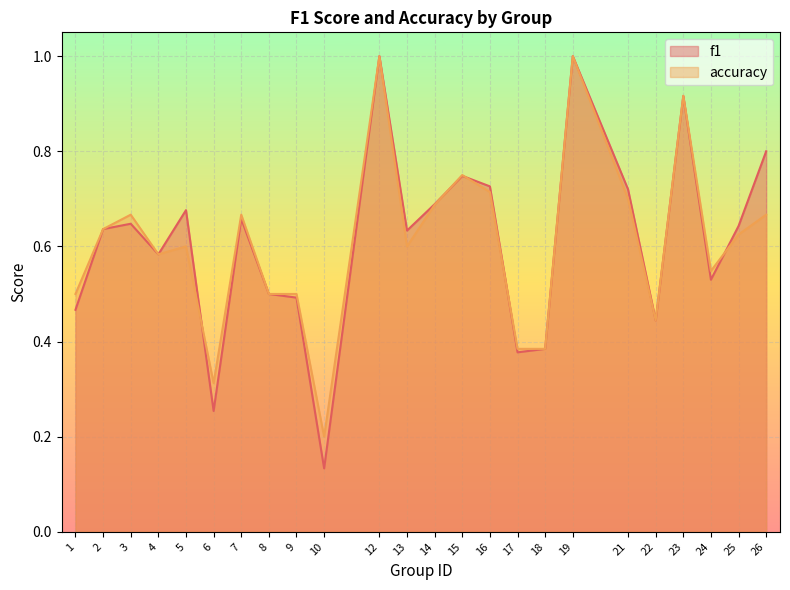

True or false: accuracy and f1 cross at least once.

True